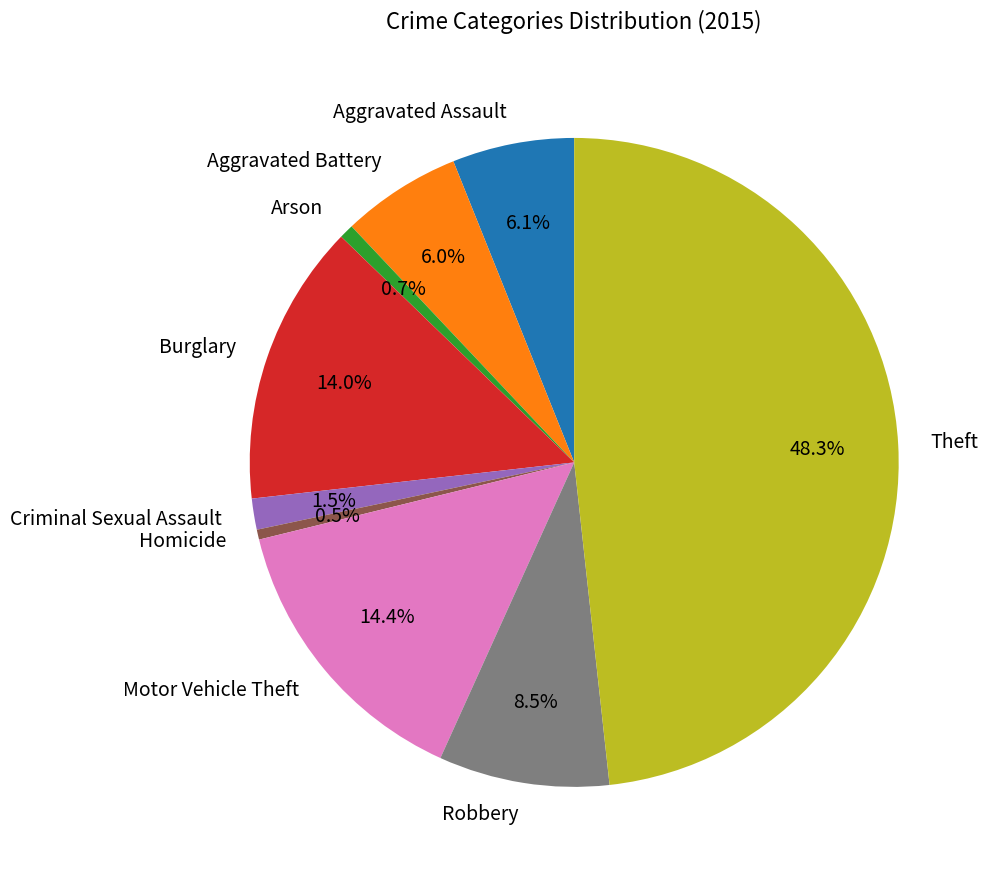

Do Aggravated Assault and Arson together represent more than half of the pie?

No